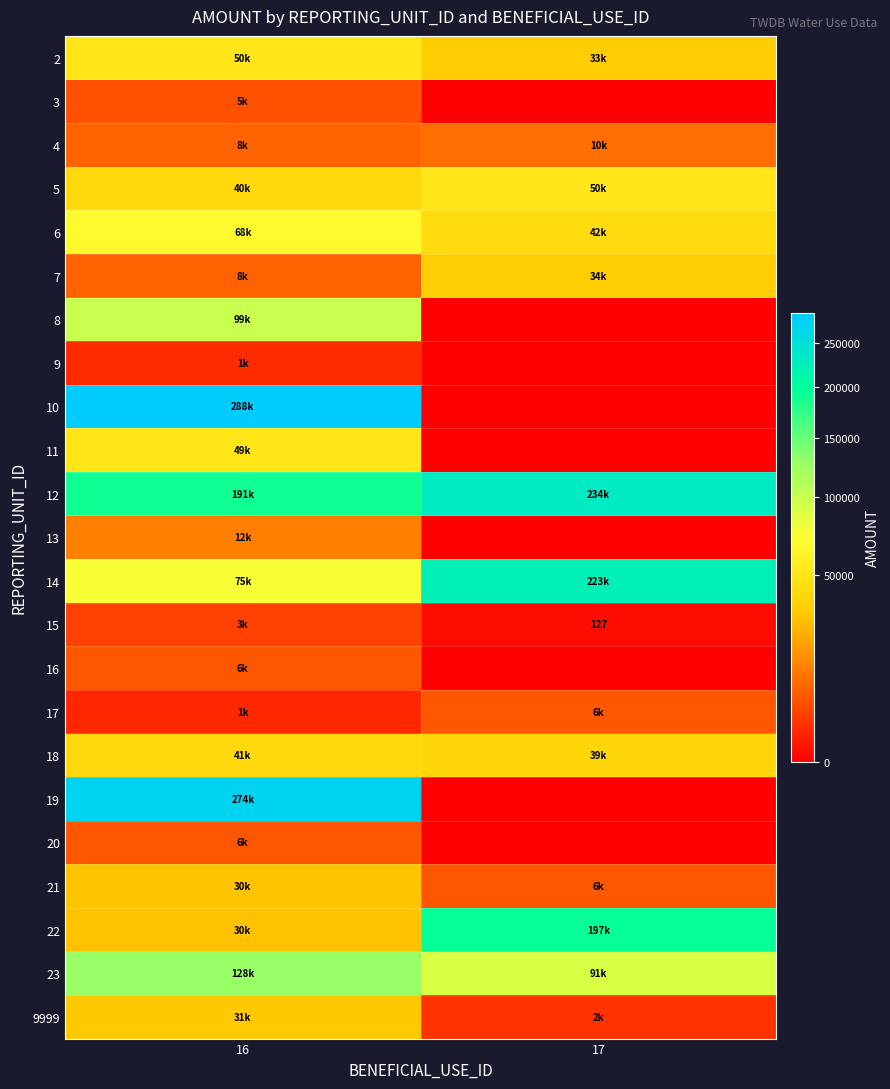

What is the difference between the highest and lowest values at 16?

286640